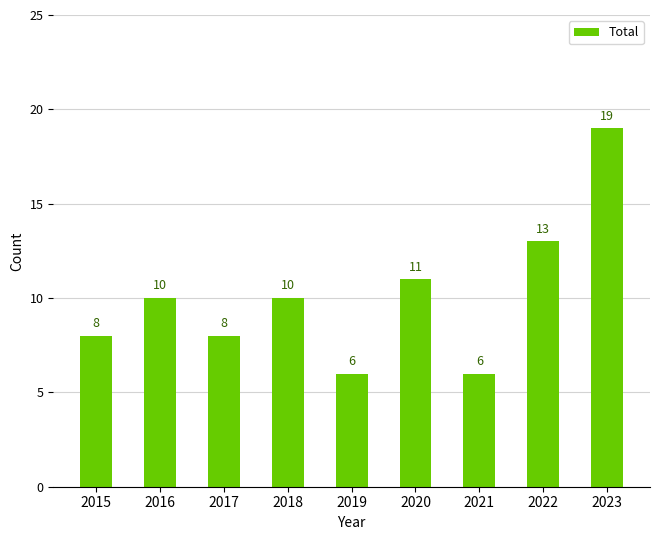

What is the change in value from 2017 to 2019?

-2